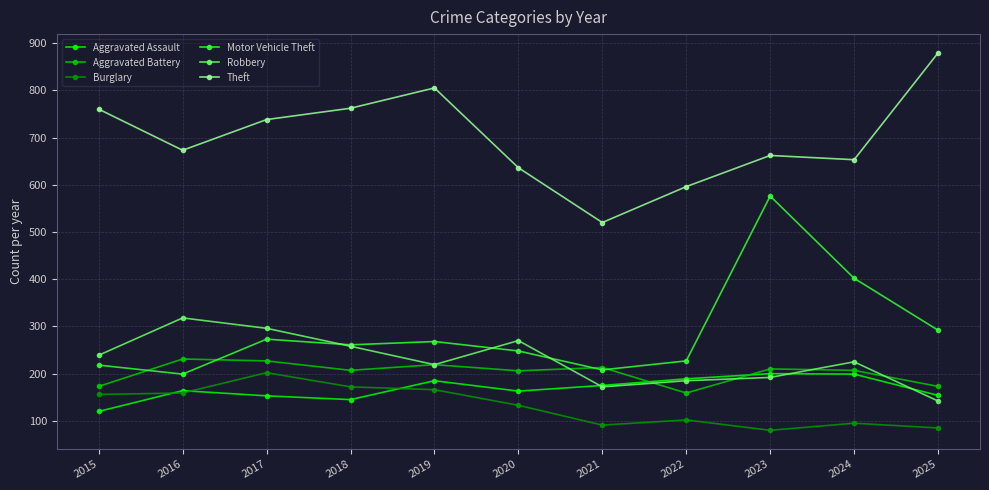

Which label corresponds to the largest value in the chart?

2025